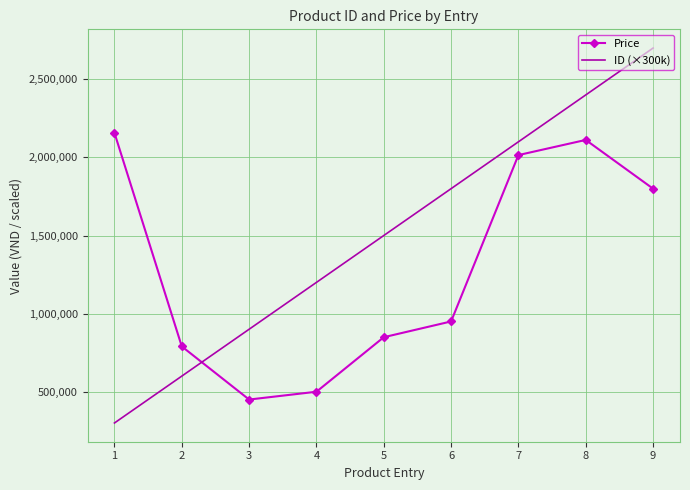

Between 5 and 7, which series saw the biggest shift?

Price